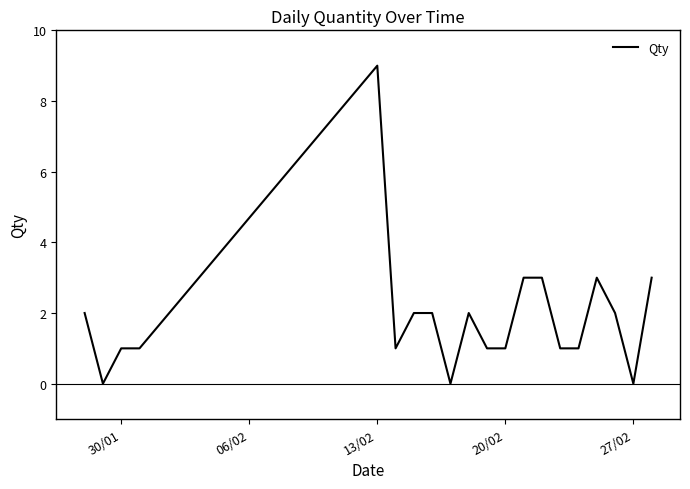

Does the chart display data point markers on the line(s)?

No